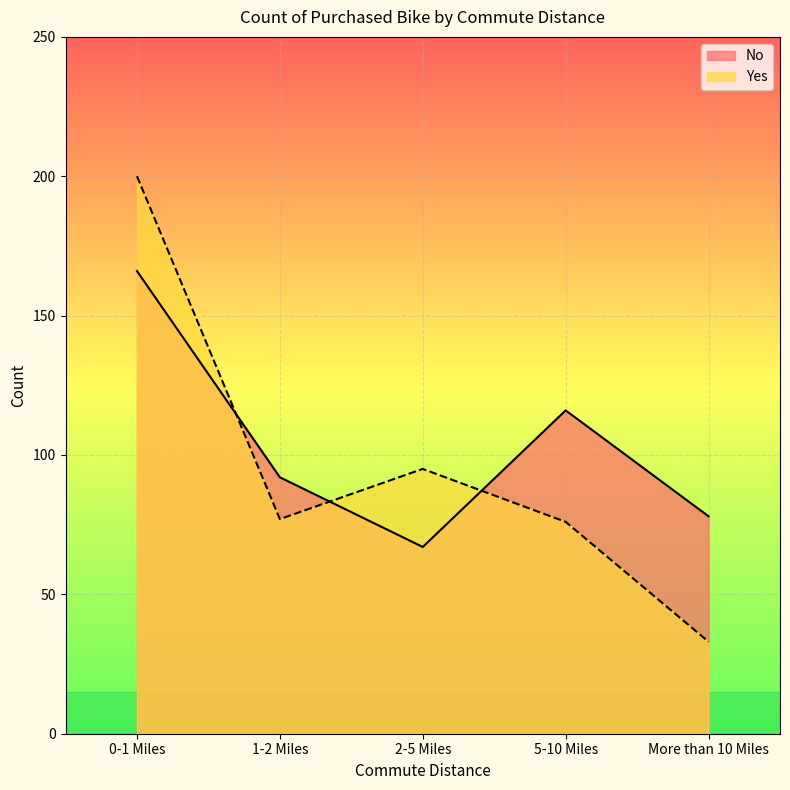

Reading left to right, list all the values displayed in this chart.

No: 166	92	67	116	78
Yes: 200	77	95	76	33